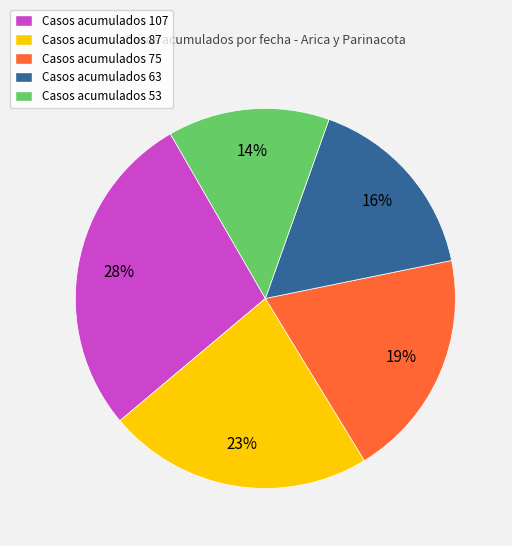

Which has a higher value, Casos acumulados 87 or Casos acumulados 107?

Casos acumulados 107